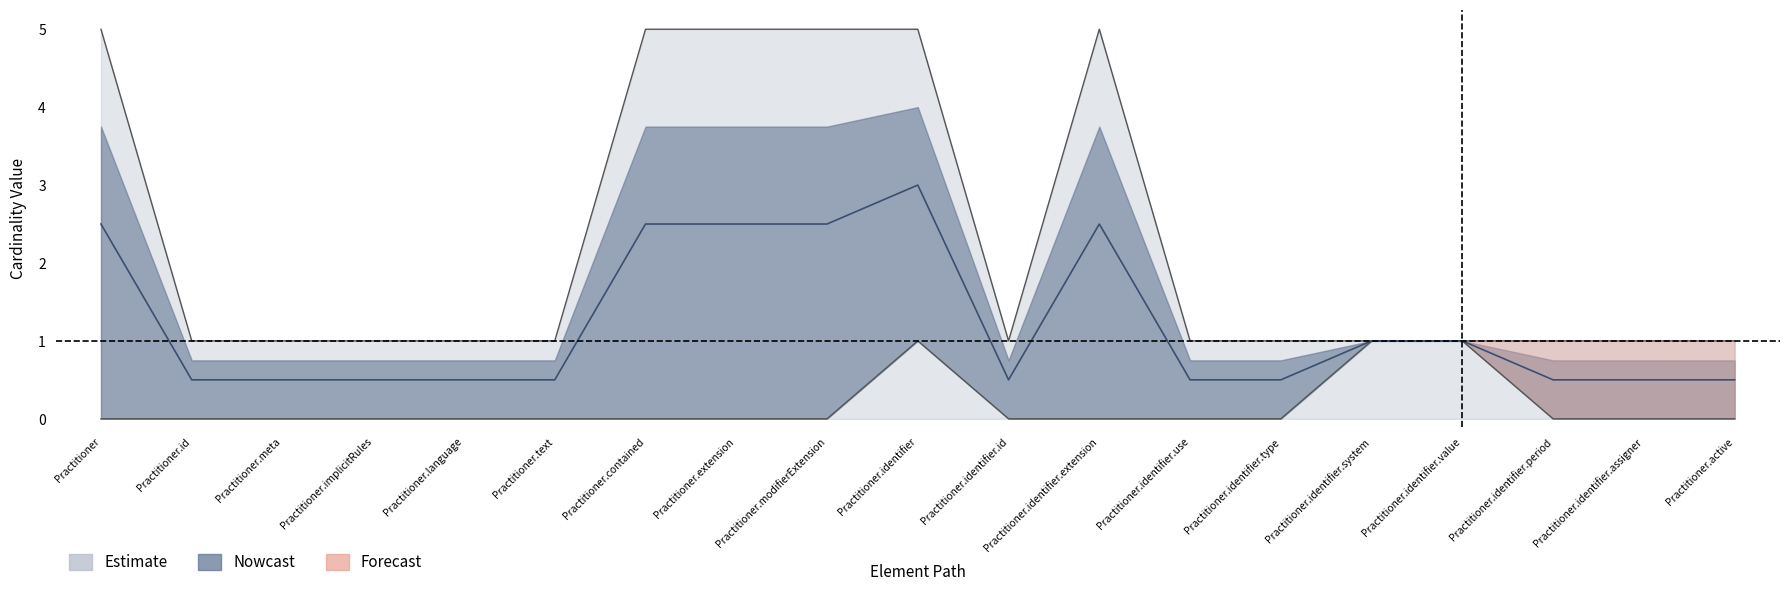

At which category is the sum across all series the highest?

Practitioner.identifier